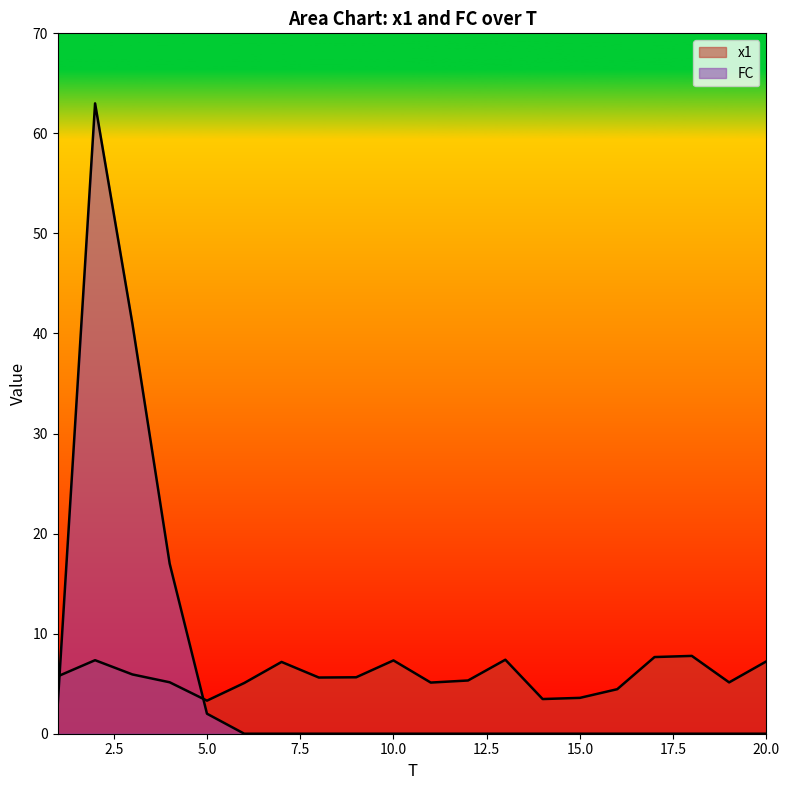

Which series has the widest spread of values?

FC